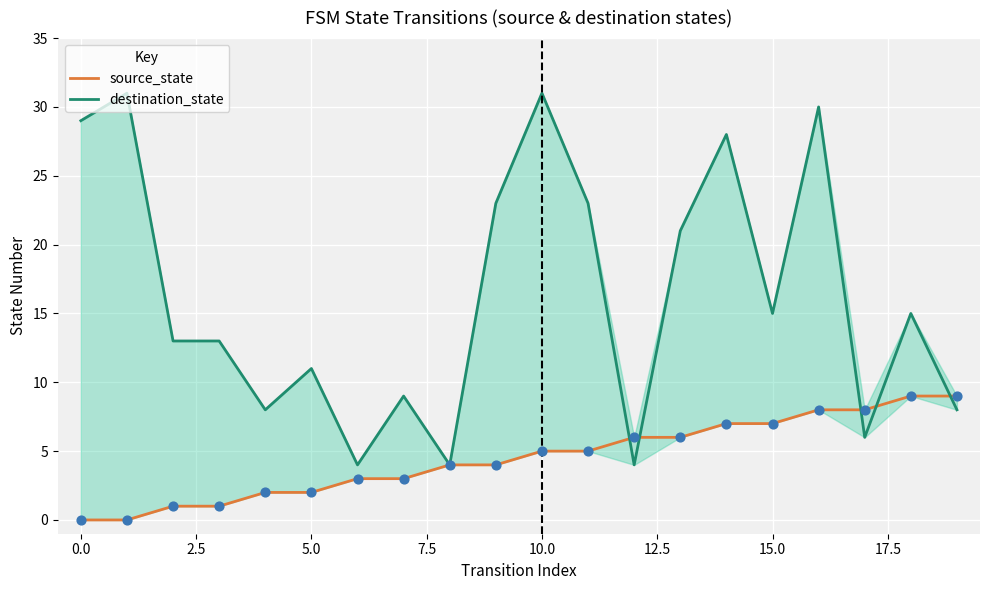

At which category is the sum across all series the highest?

16